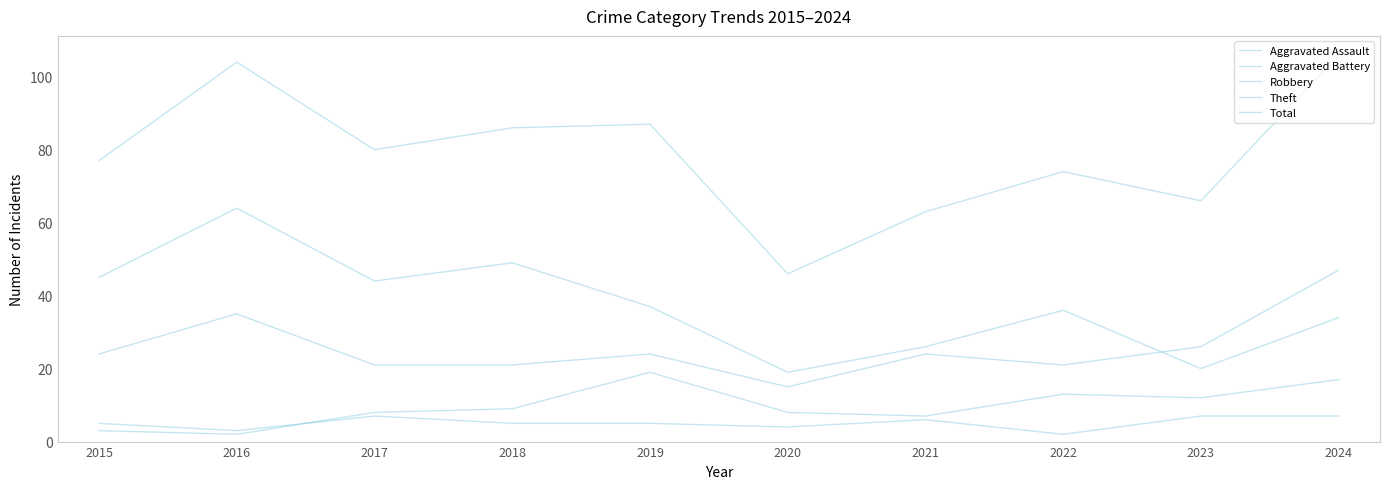

Where is Total nearest to the value 76?

2015